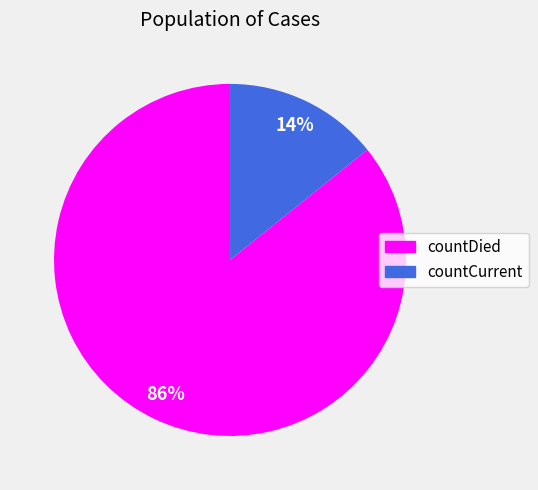

To the nearest percent, what is the combined percentage of countDied and countCurrent?

100%